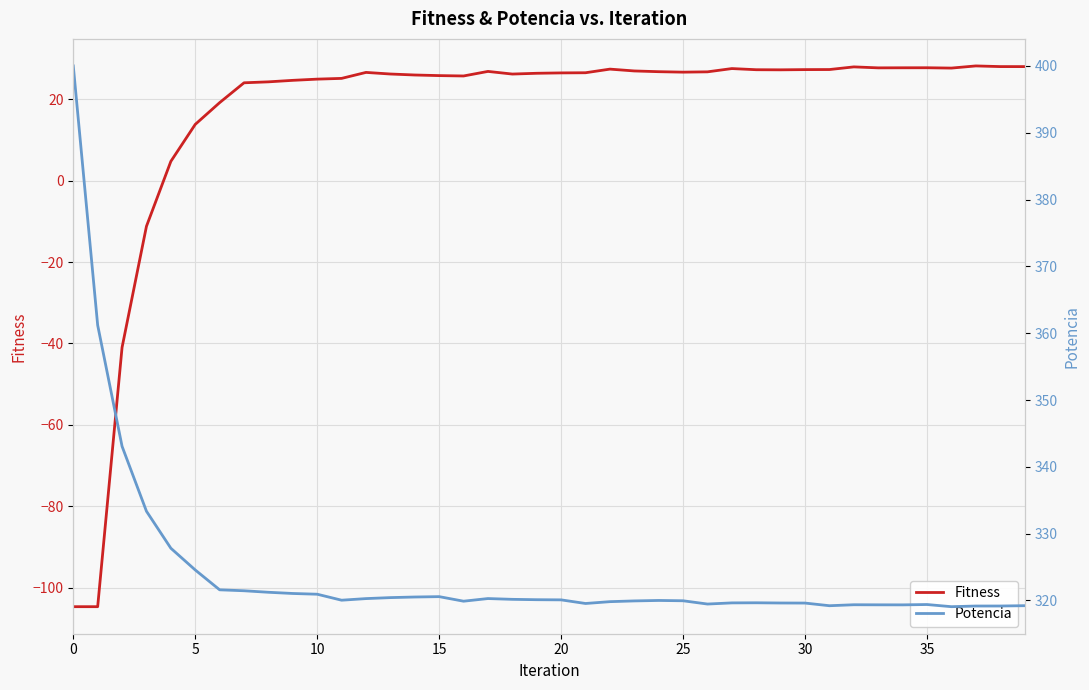

Is the value of Potencia at 27 greater than the value of Fitness at 39?

Yes